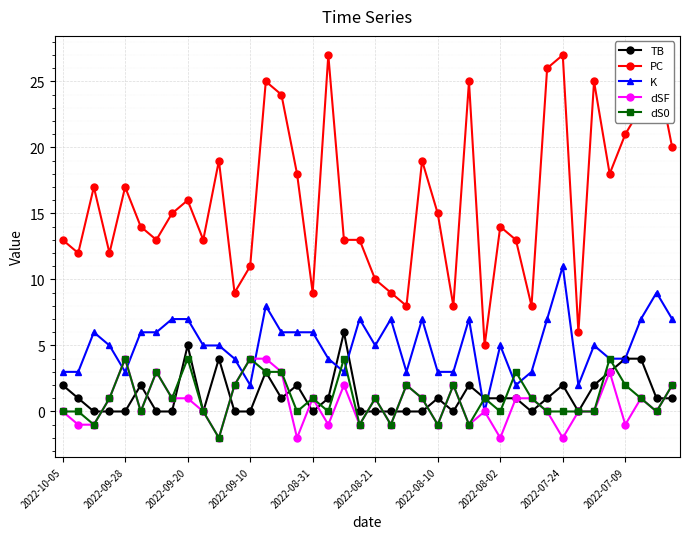

True or false: dS0 has more than 1 points higher than both neighbors.

True